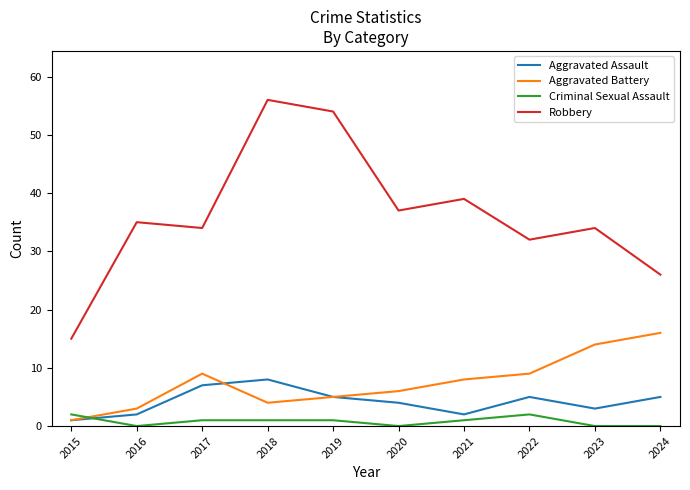

How many lines are shown in the chart?

4